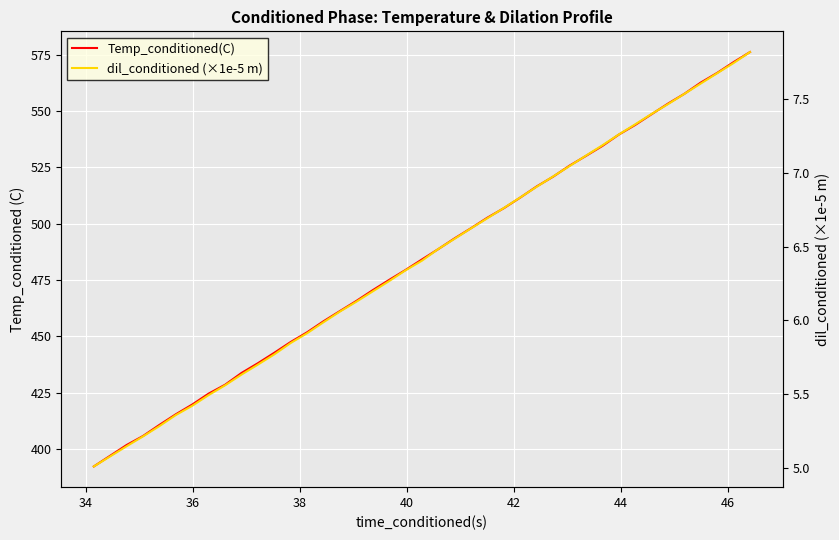

What is the label of the 33rd point from the right?

46